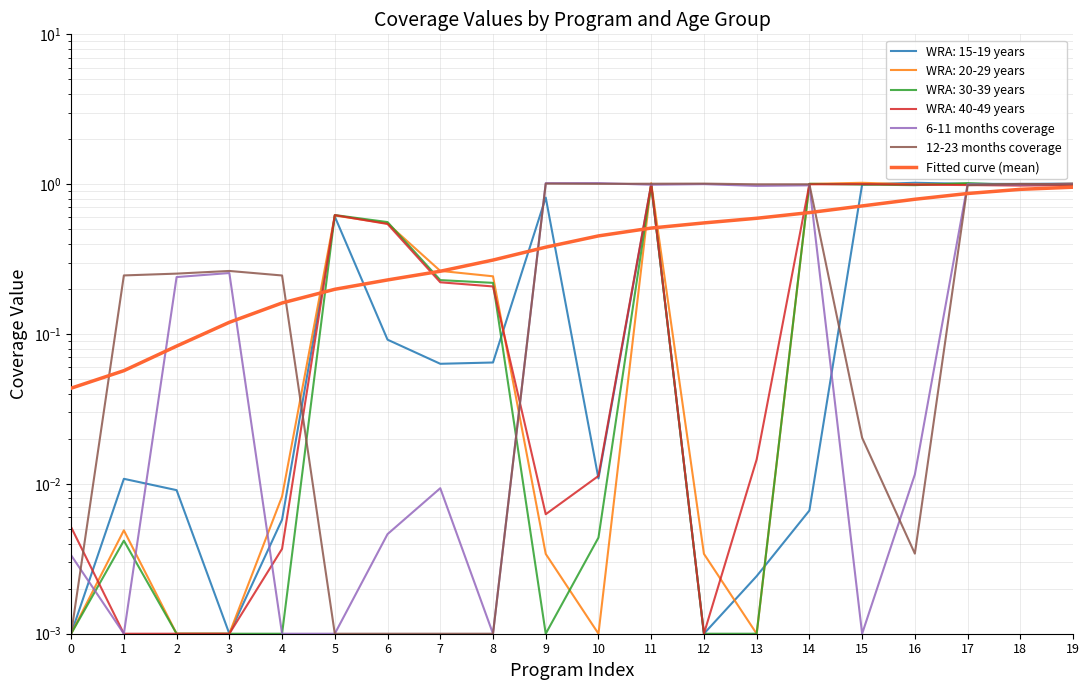

True or false: 6-11 months coverage has a value of 0.0 at 16.

True